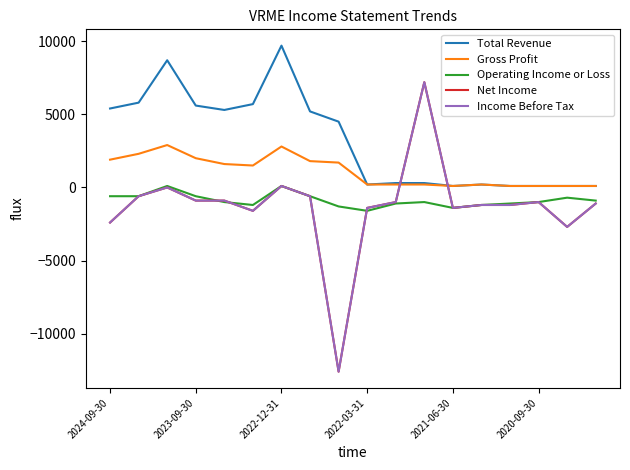

Is this an area chart (filled region under the line)?

No